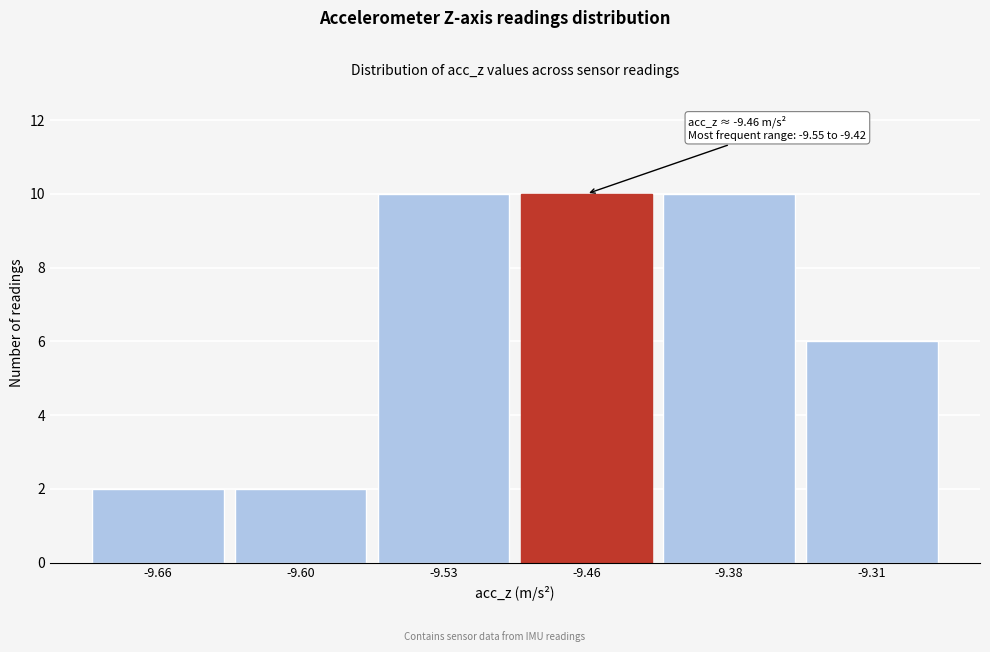

Reading left to right, list all the values displayed in this chart.

2	2	10	10	10	6